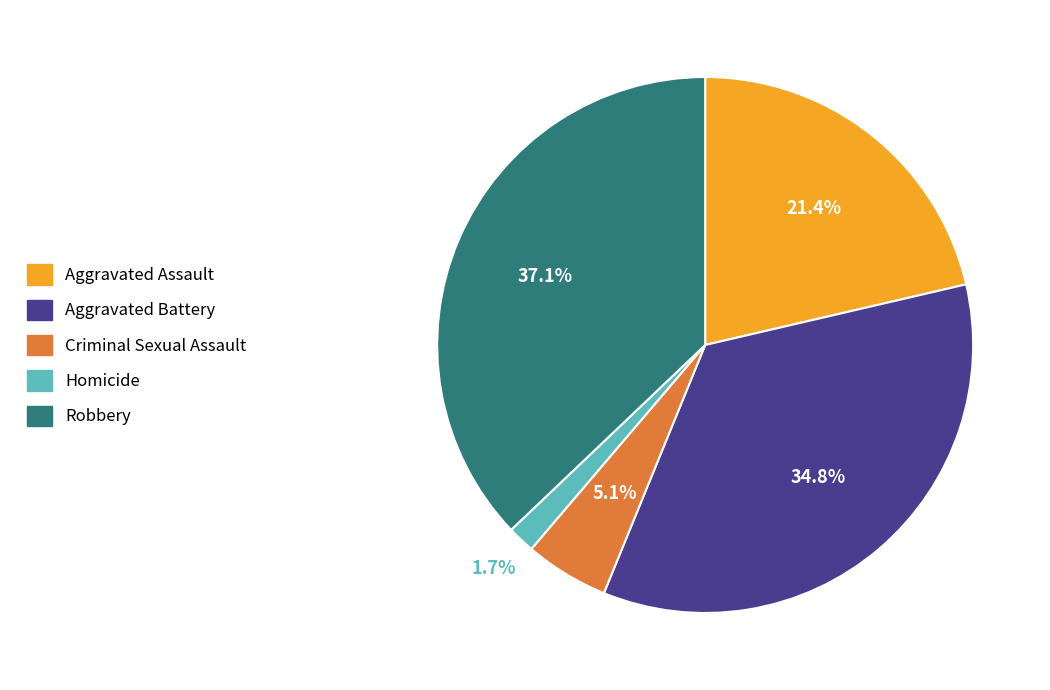

What percentage do Criminal Sexual Assault and Robbery together represent?

42.2%